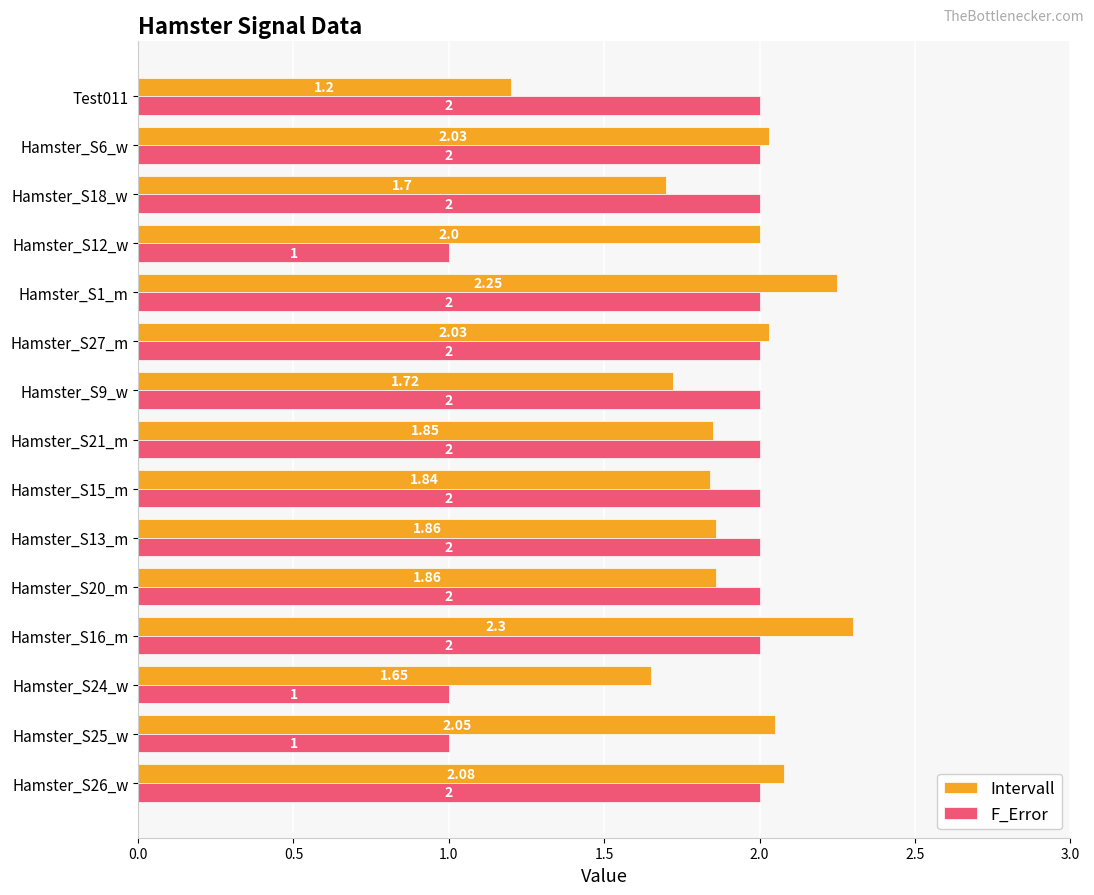

At how many categories does at least one series exceed 1?

15